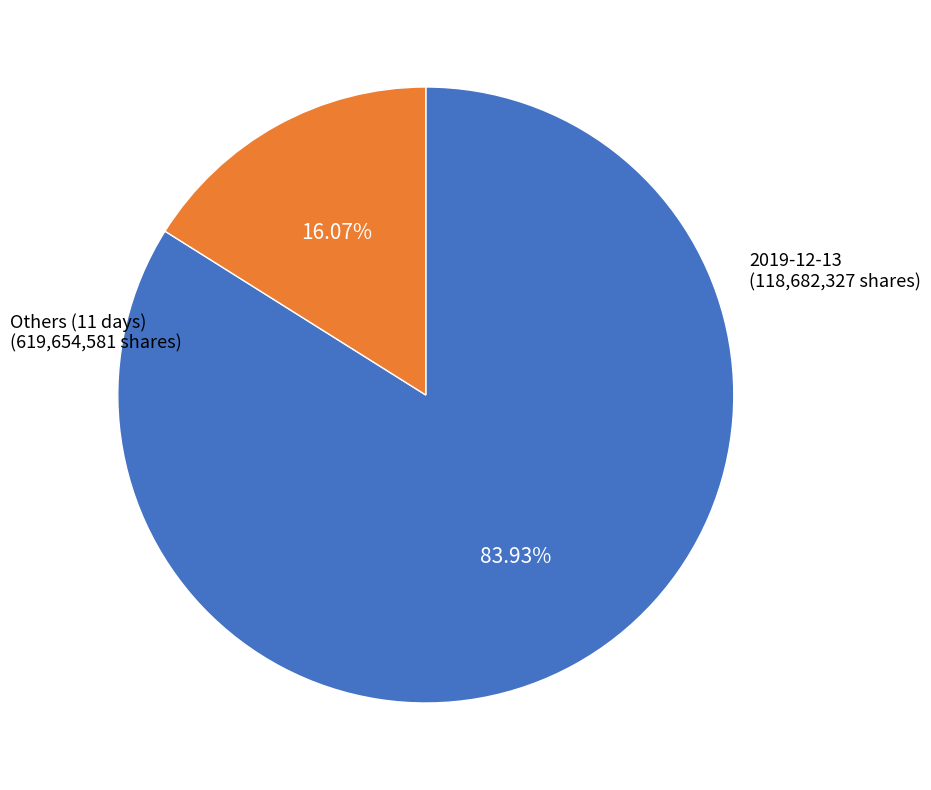

How many slices are in this pie chart?

2